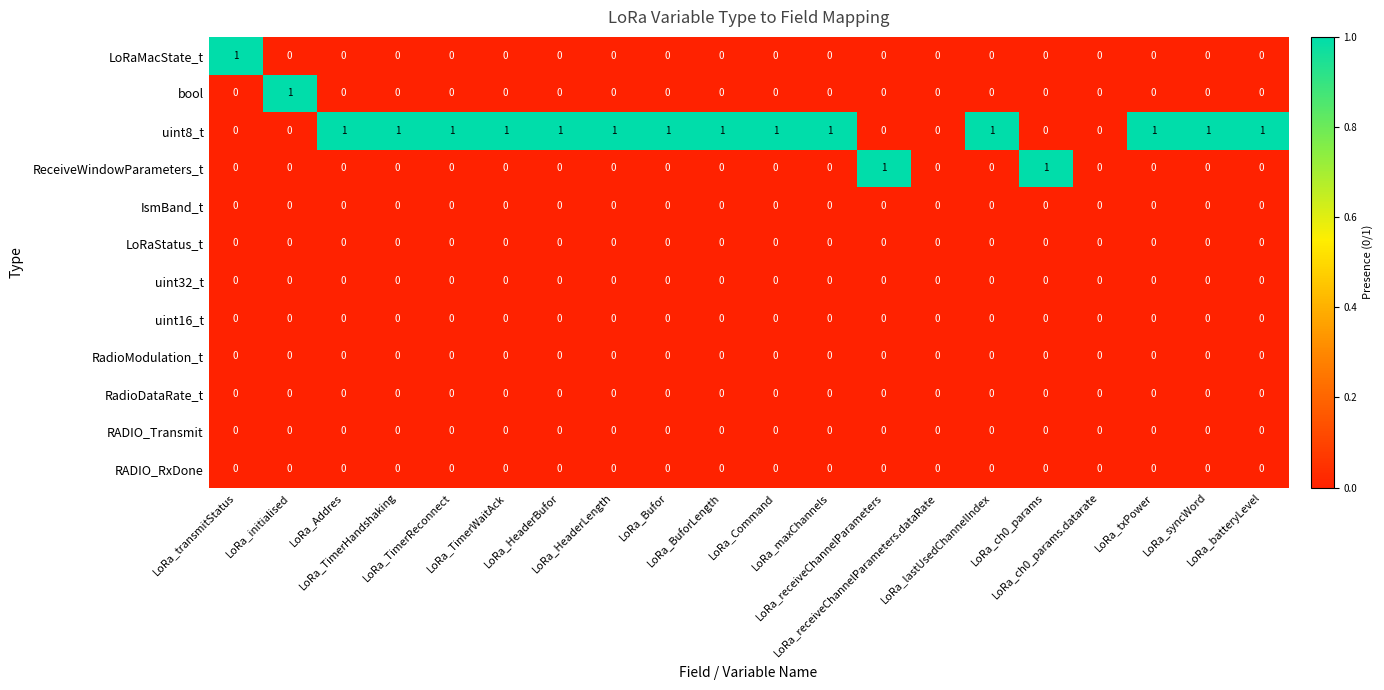

Which series has the largest total across all categories?

uint8_t